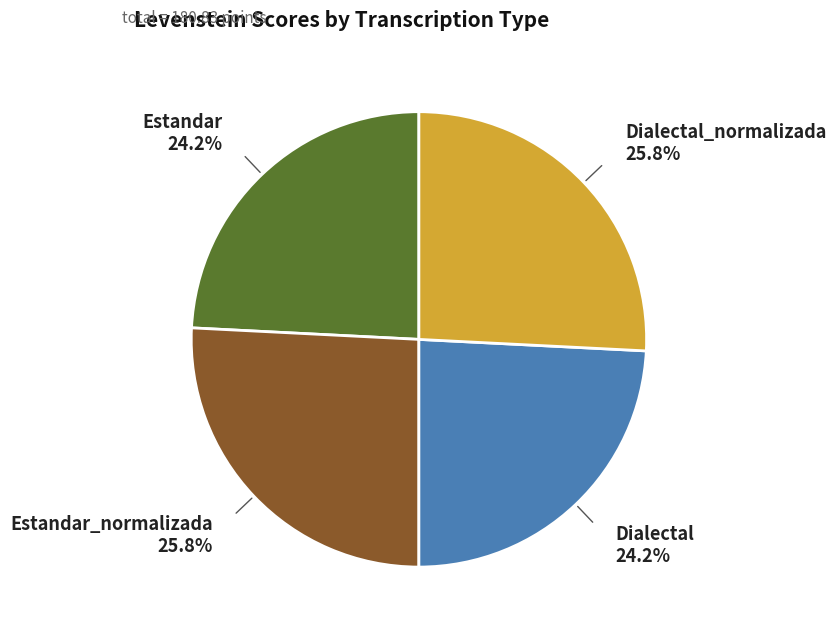

Is there any slice that represents more than half of the pie?

No